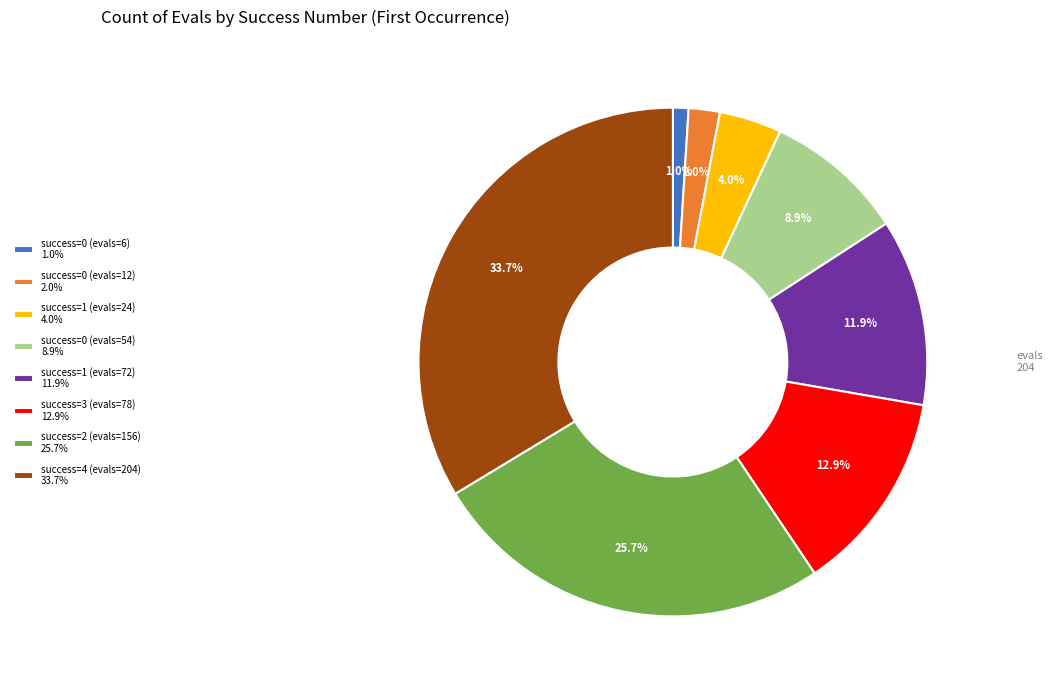

How much of the chart is everything except success=2 (evals=156) 25.7%?

74.3%